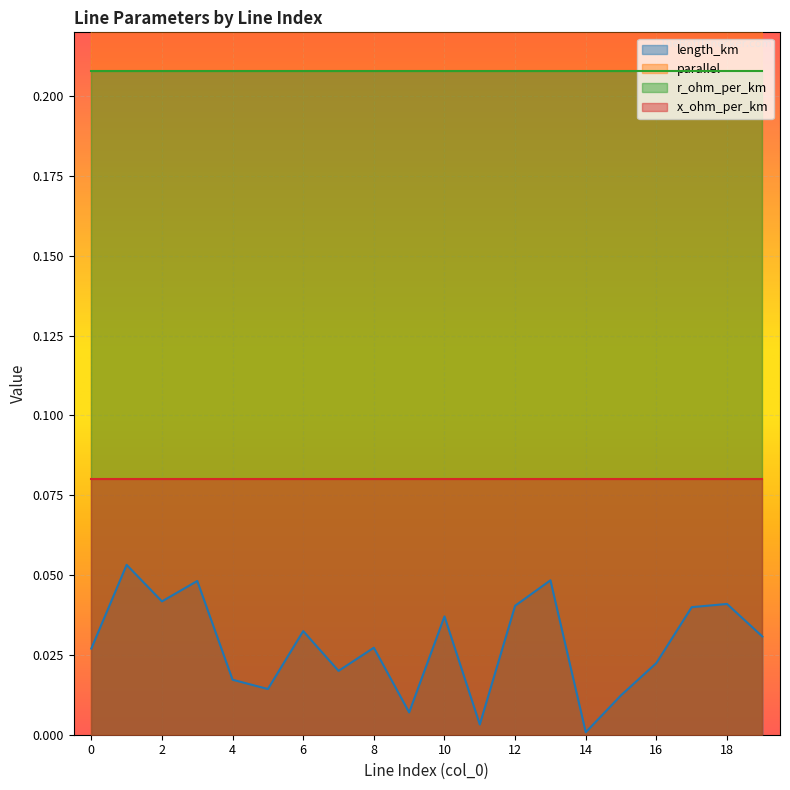

Is it true that length_km equals 0.0 at 18?

True